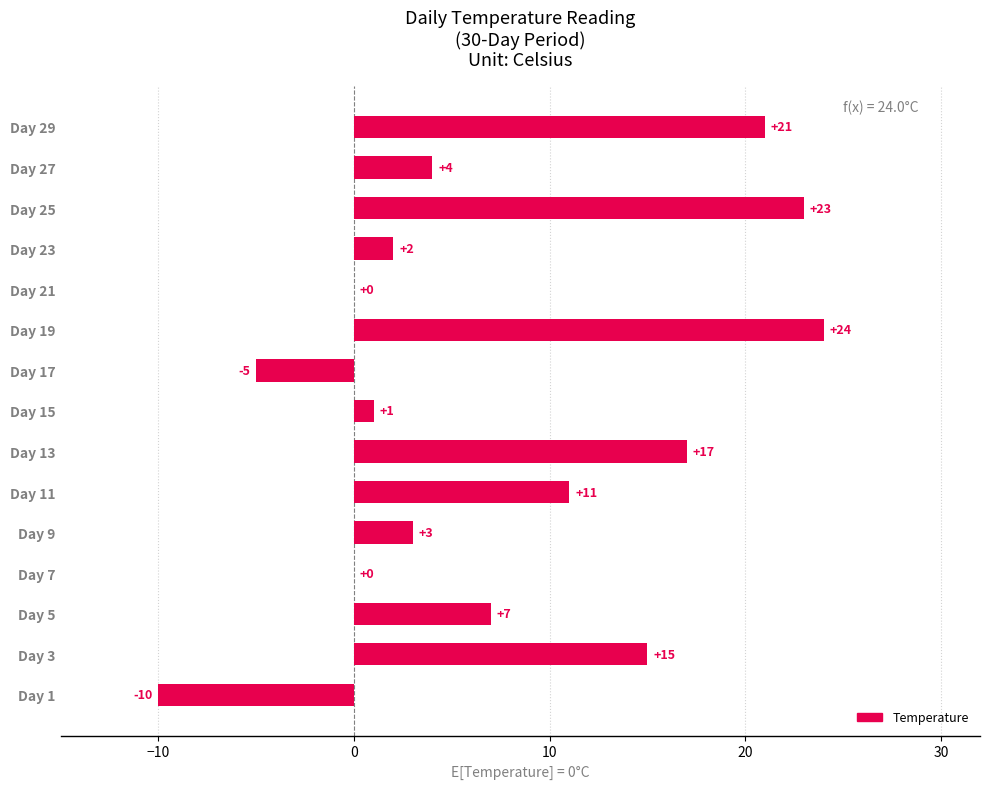

What is the sum of all values?

113